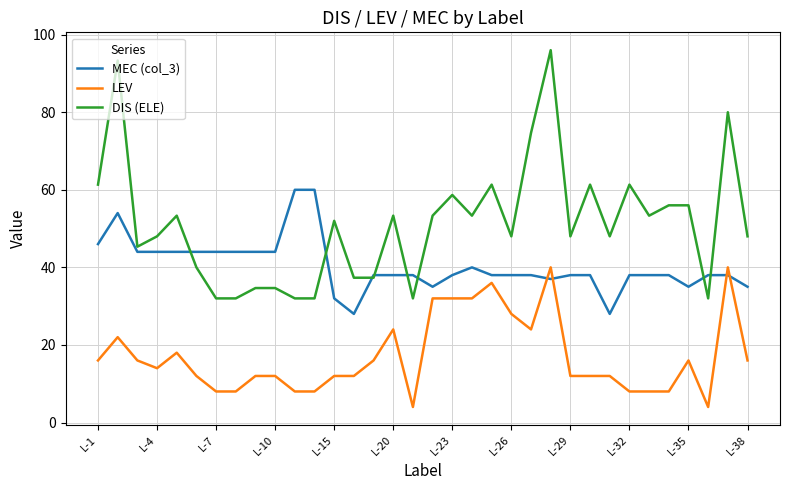

How many intersections are there between LEV and MEC (col_3)?

4